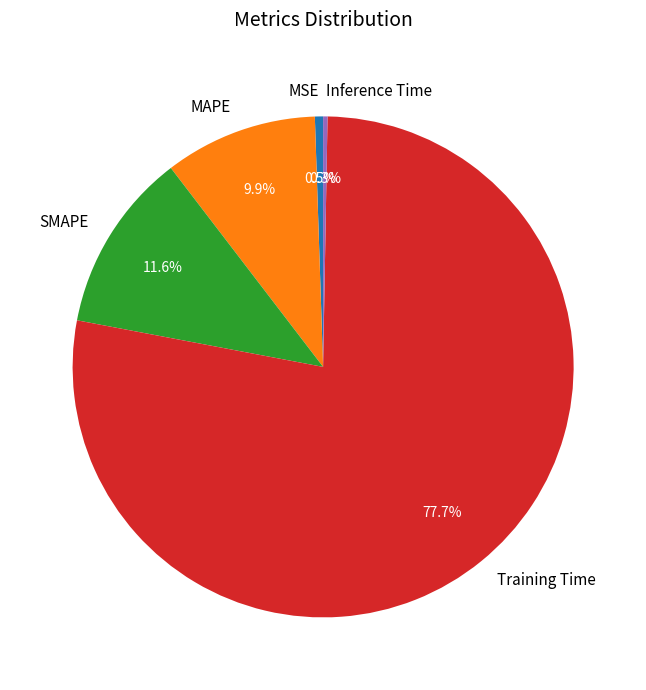

Count the number of slices in the pie.

5